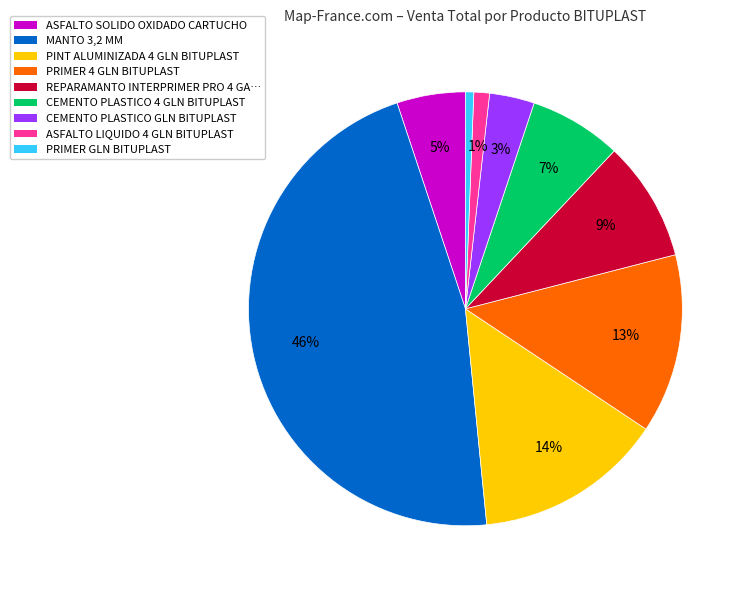

Does ASFALTO SOLIDO OXIDADO CARTUCHO account for over 50% of the chart?

No